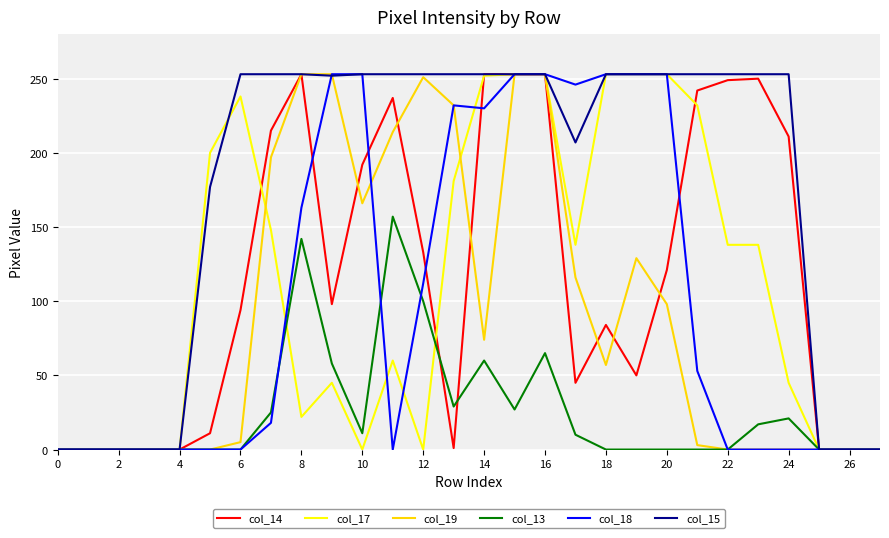

What is the maximum value shown in the chart?

253